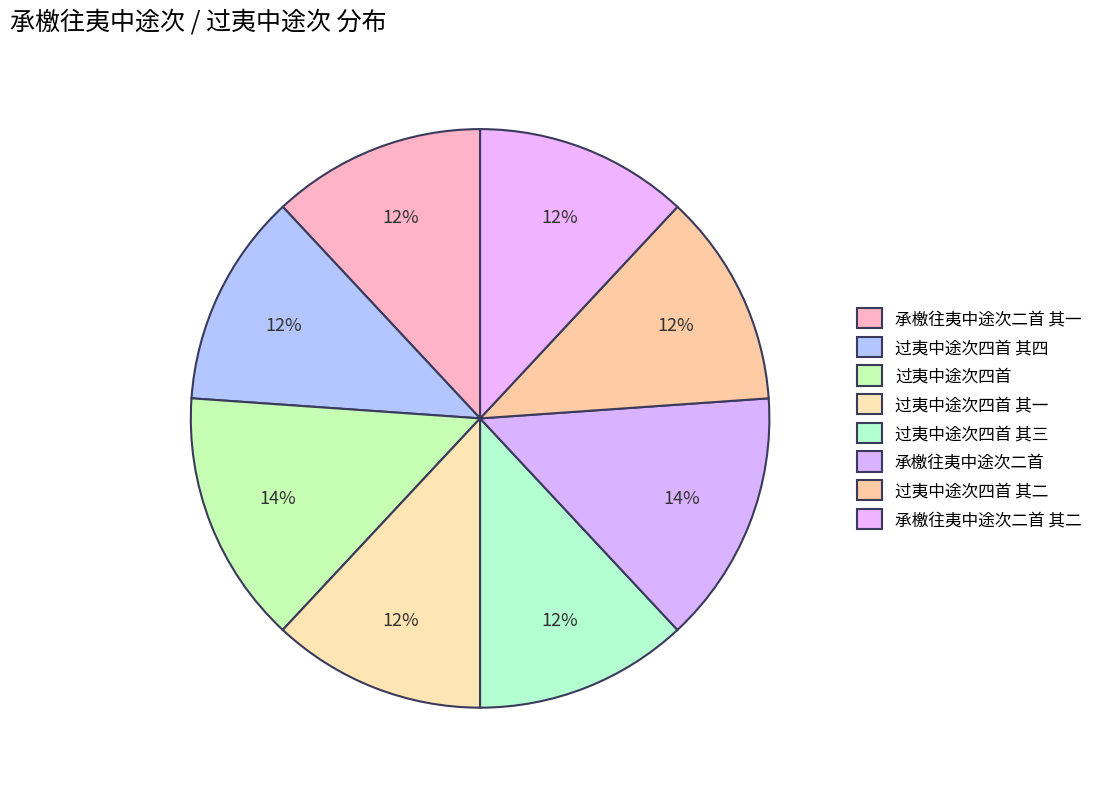

Is the sum of 过夷中途次四首 其三 and 过夷中途次四首 其一 greater than half?

No